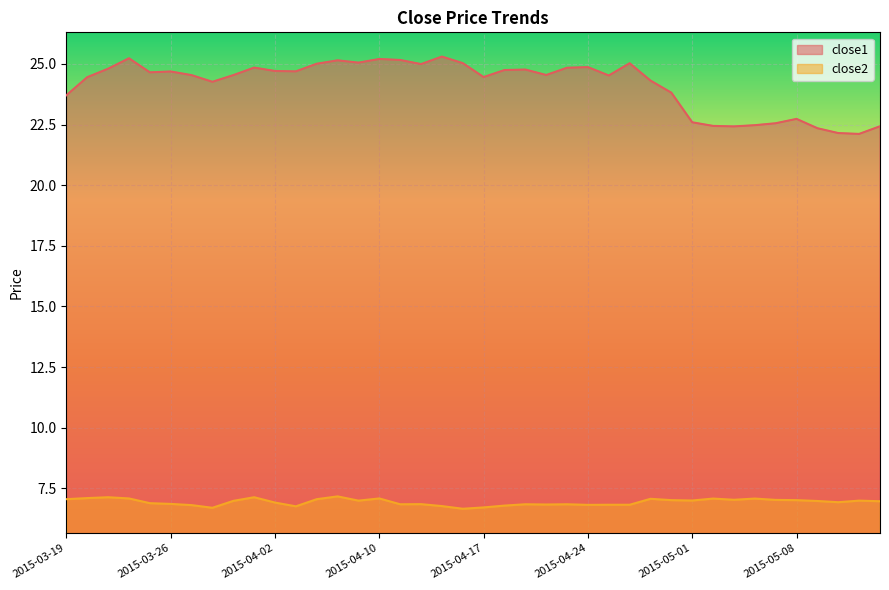

Rank the series by their average value, from highest to lowest.

close1, close2